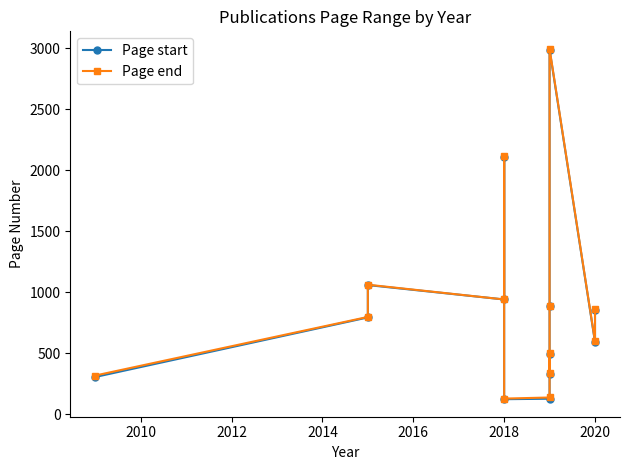

What is the maximum value shown in the chart?

2995